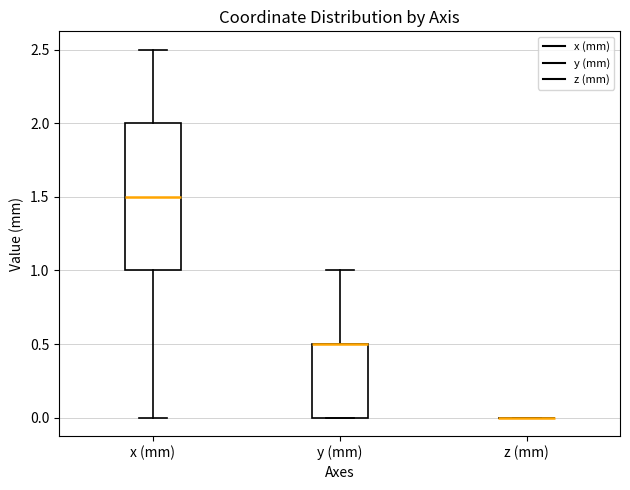

Which box is the tallest, from its lower edge to its upper edge?

x (mm)